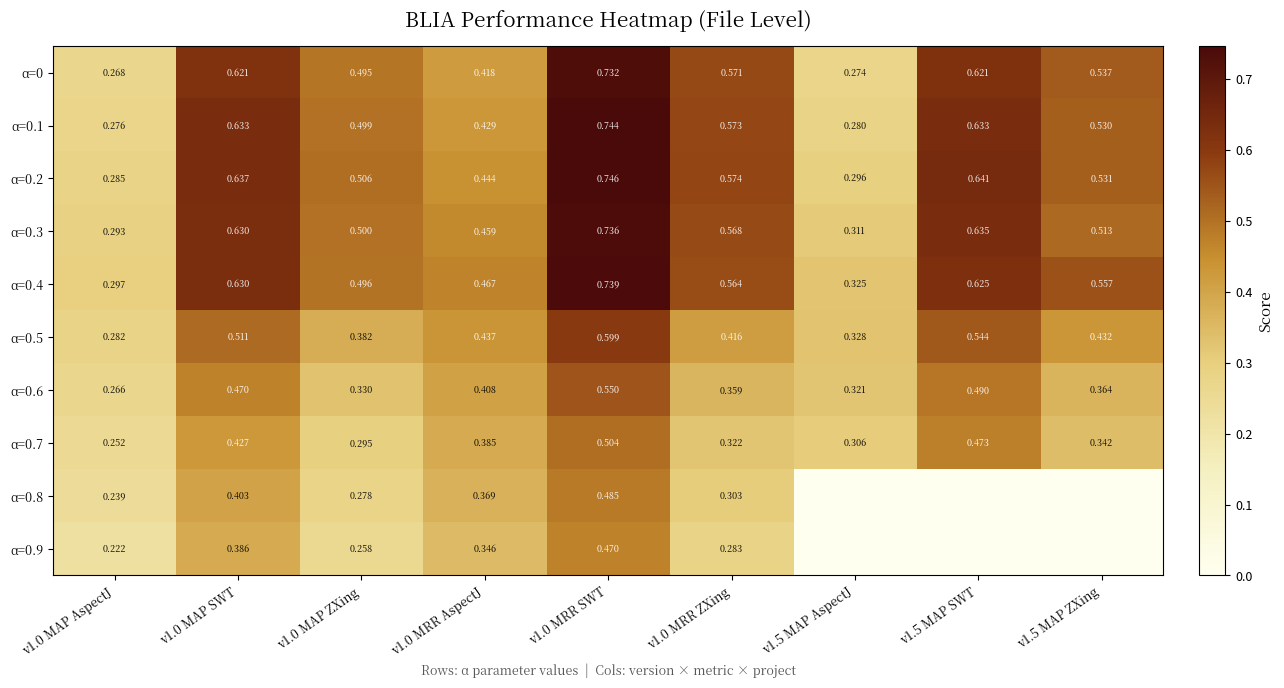

Is the value of α=0.5 at v1.0 MRR ZXing greater than the value of α=0 at v1.5 MAP AspectJ?

Yes